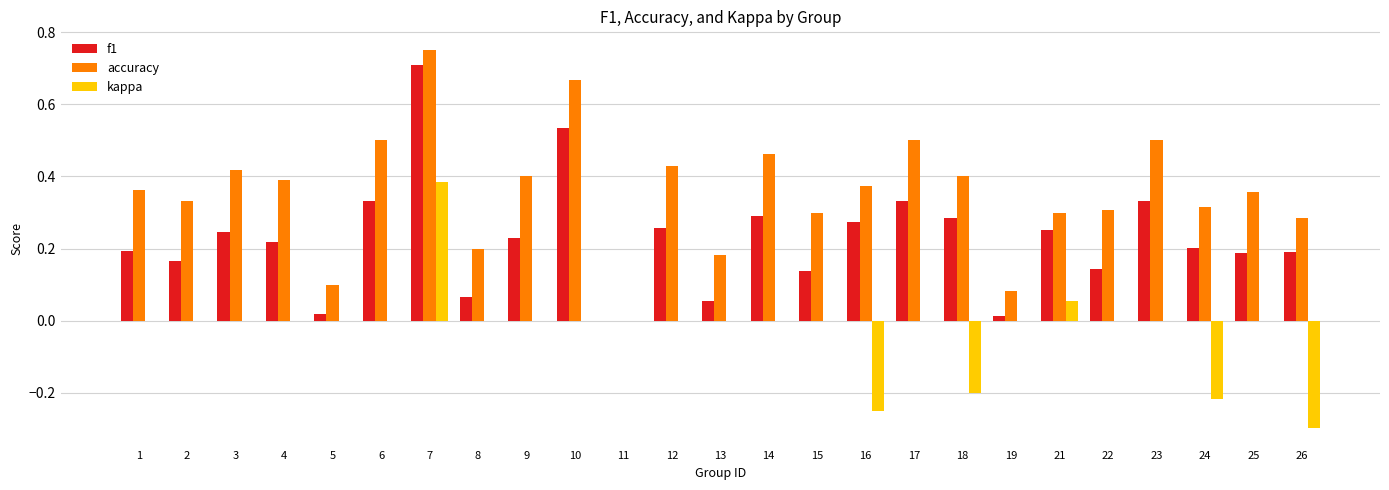

What is the sum of all f1 values?

5.7